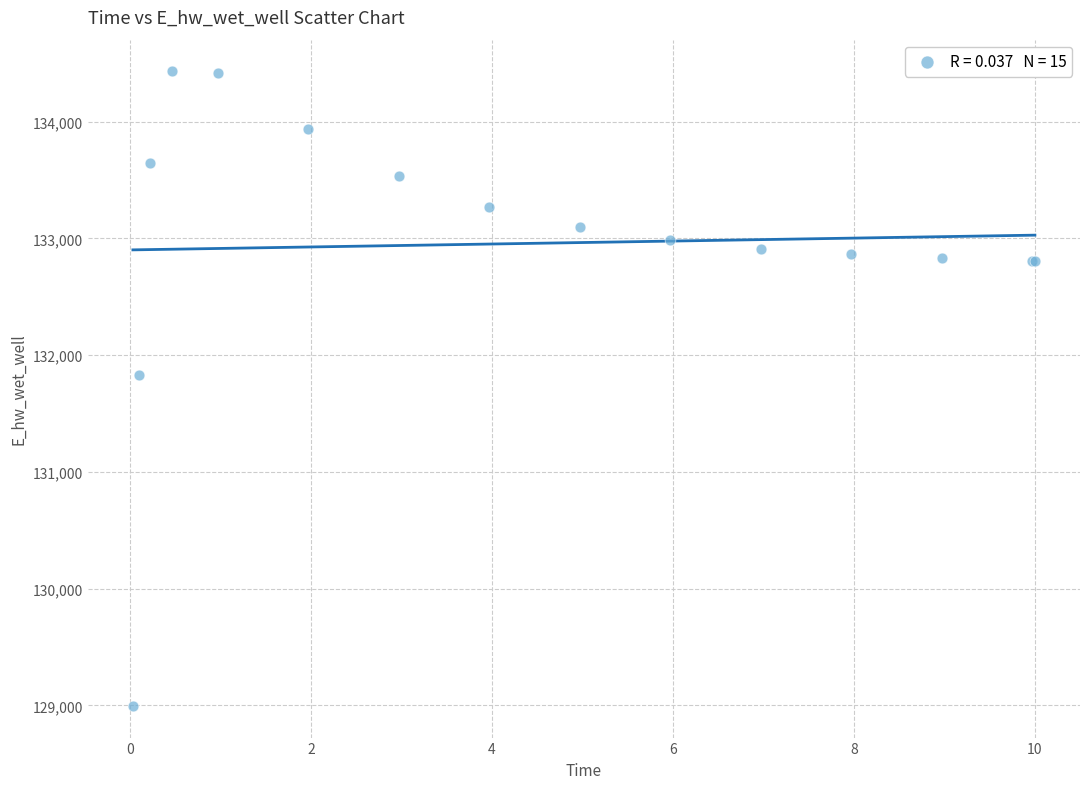

What Y value in the scatter plot is closest to 131713?

131830.9